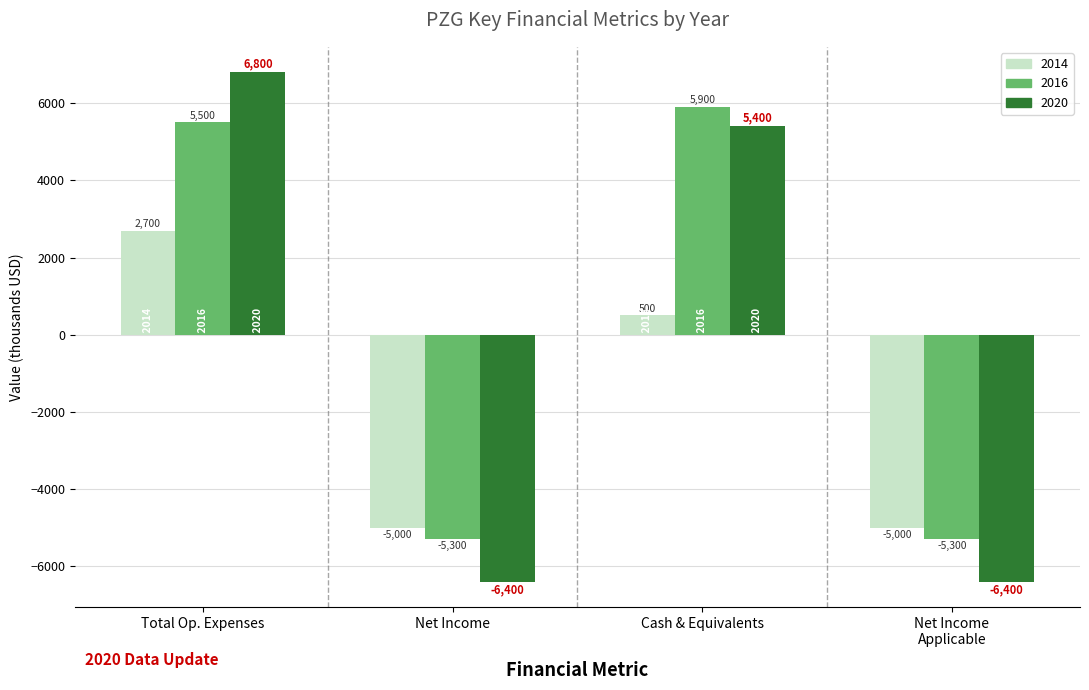

What is the spread (max minus min) of values at Net Income?

1400